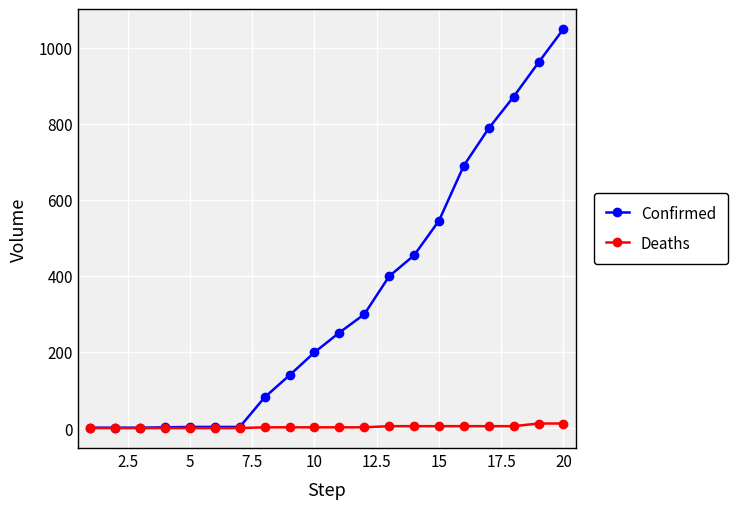

Which series has the widest spread of values?

Confirmed